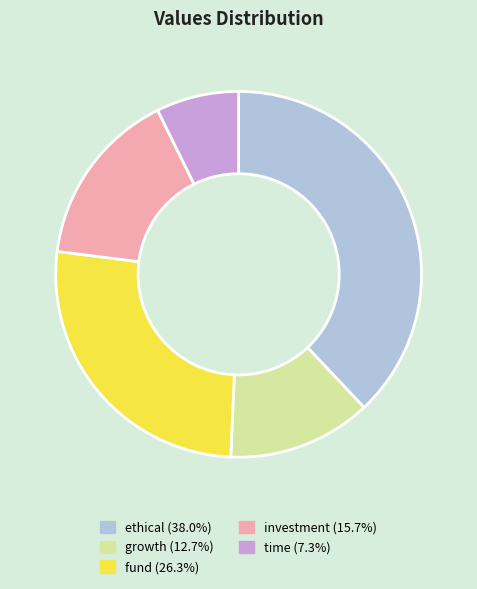

Rank the categories by value from highest to lowest.

ethical, fund, investment, growth, time